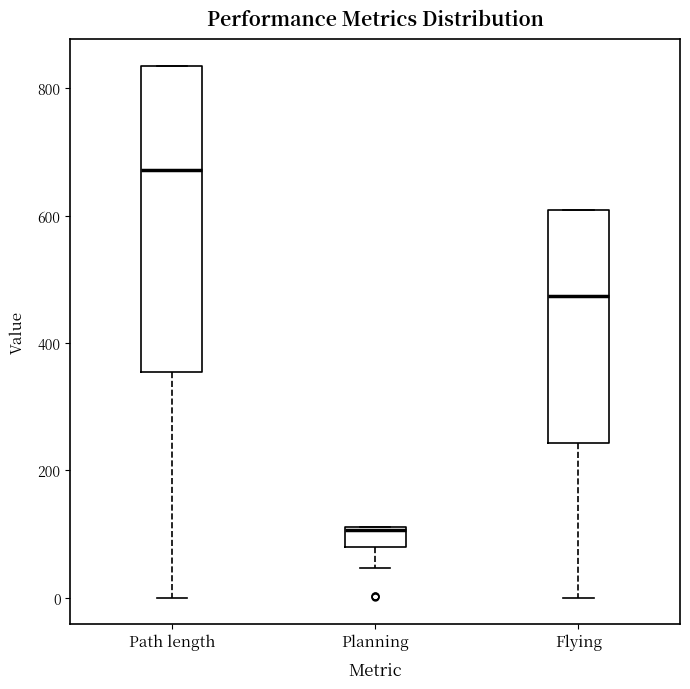

Which box has the lowest median line?

Planning